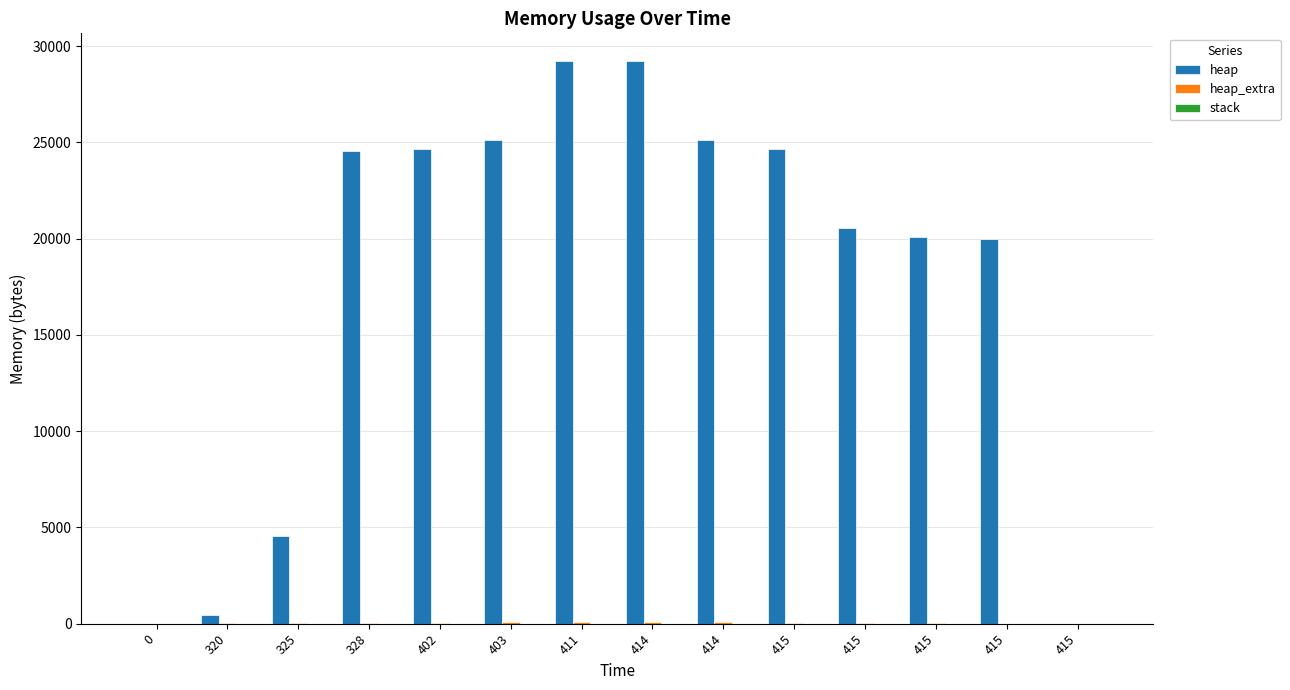

Are the bars horizontal?

No